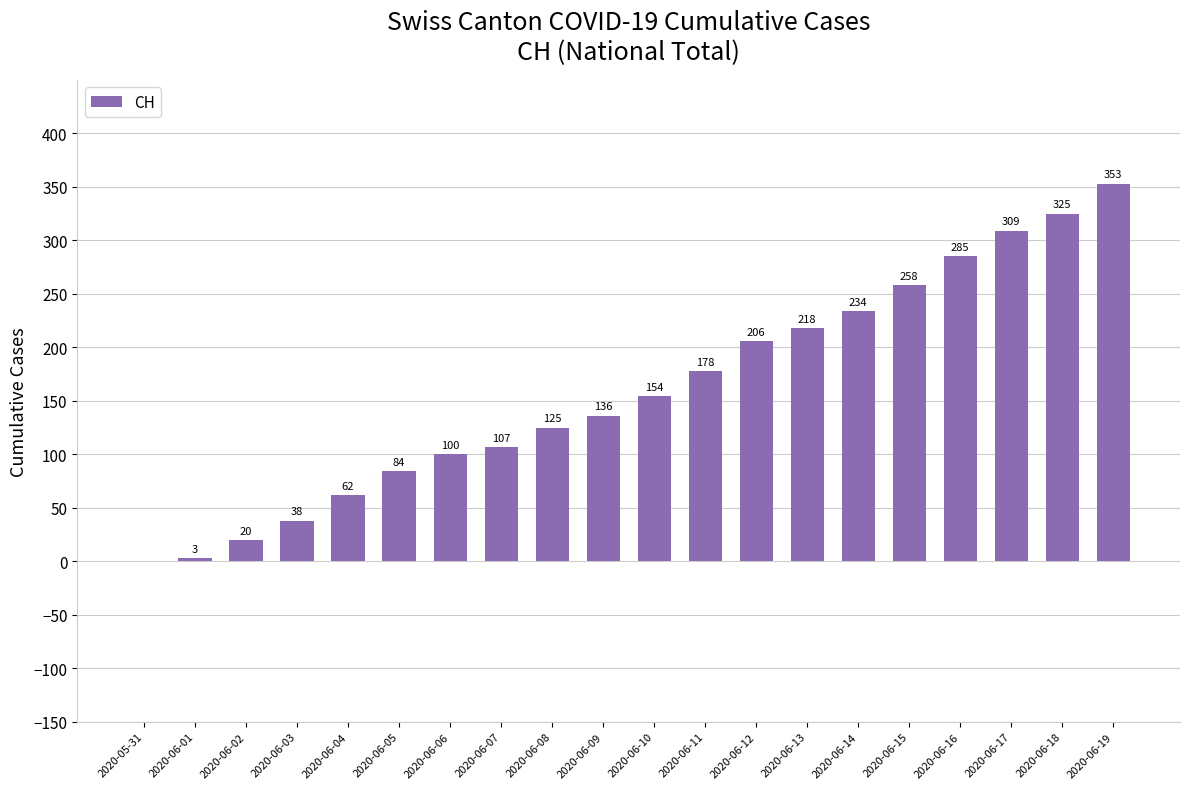

Reading right to left, extract all data points from this chart.

353	325	309	285	258	234	218	206	178	154	136	125	107	100	84	62	38	20	3	0